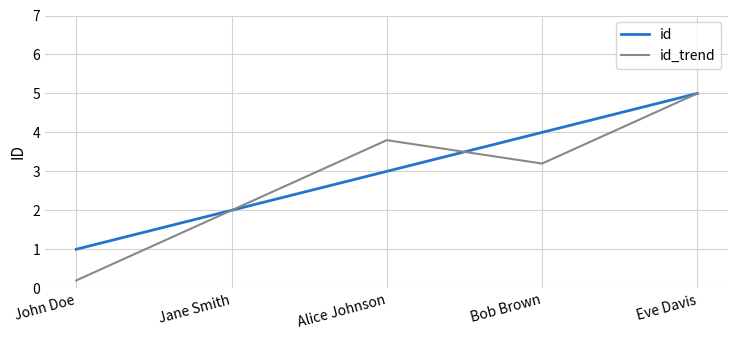

What is the sum of the id values at Bob Brown and John Doe?

5.0